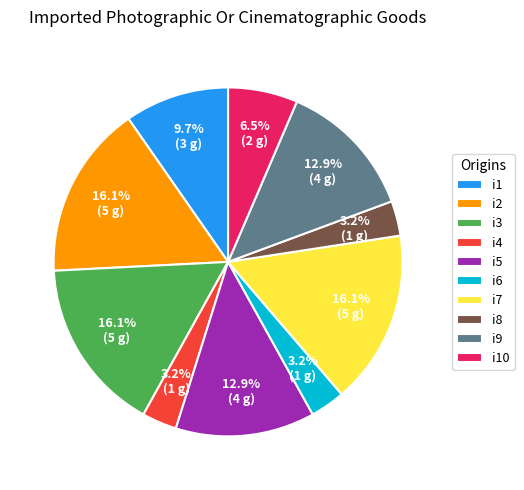

Is the sum of i2 and i1 greater than half?

No